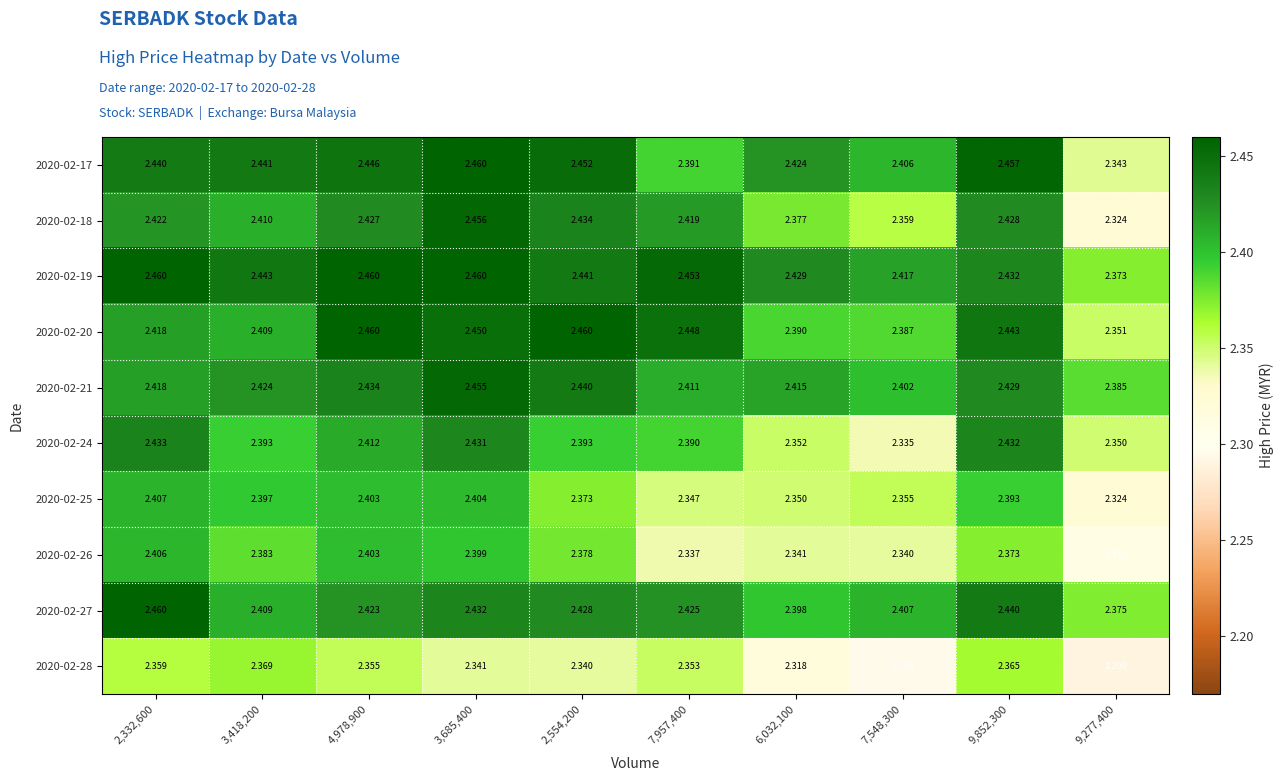

Between 3,418,200 and 6,032,100, which series saw the biggest shift?

2020-02-28